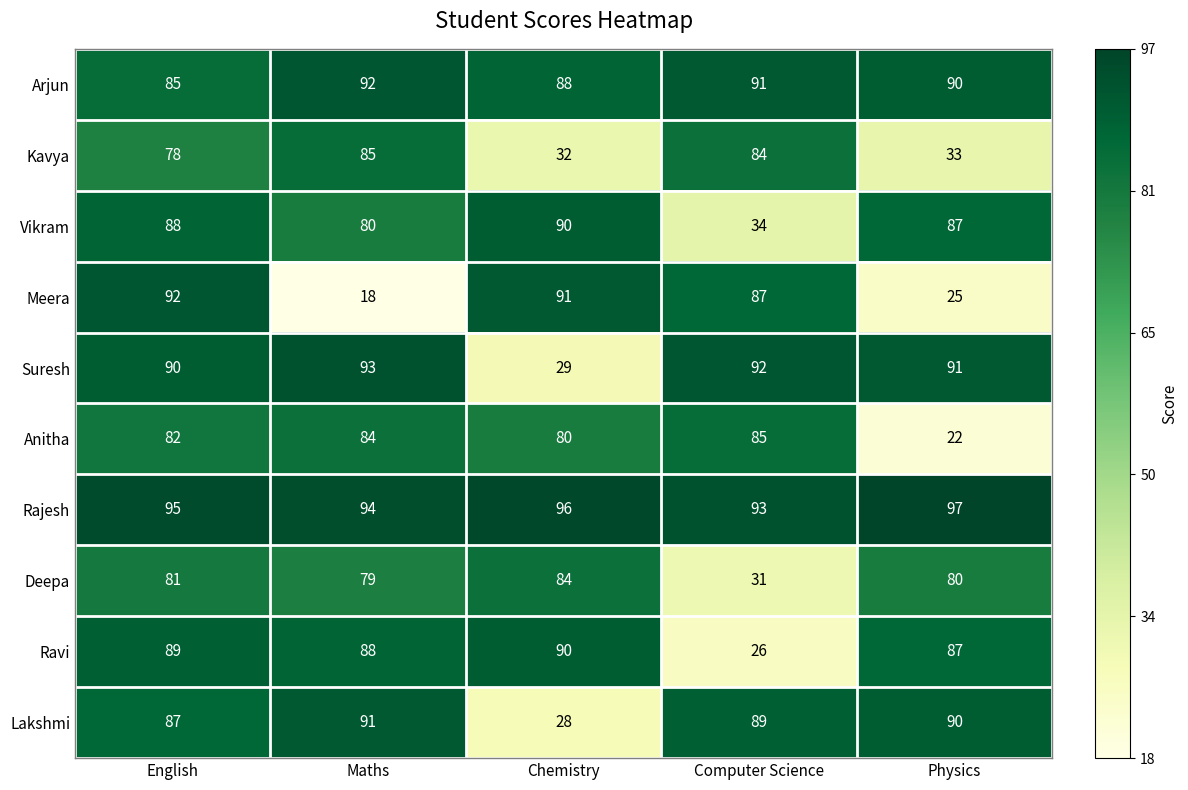

At which category is the sum across all series the highest?

English